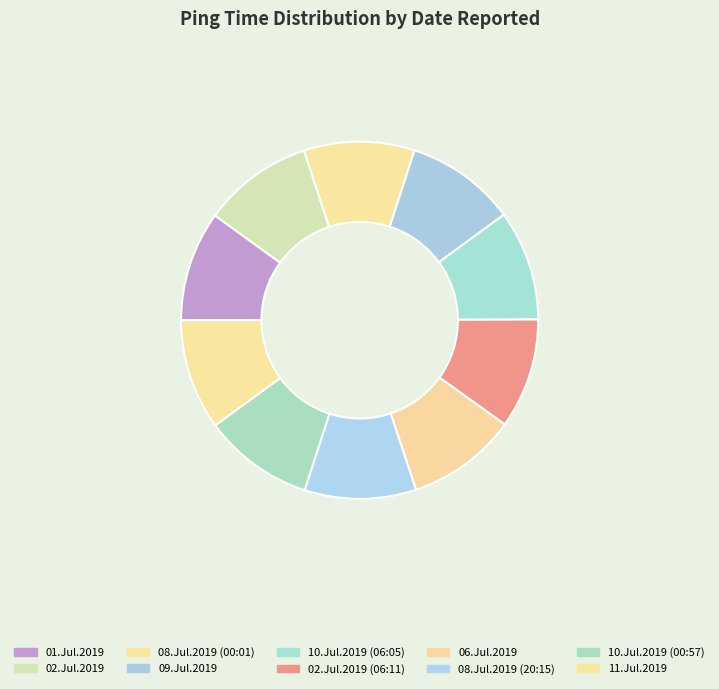

Count the number of slices in the pie.

10